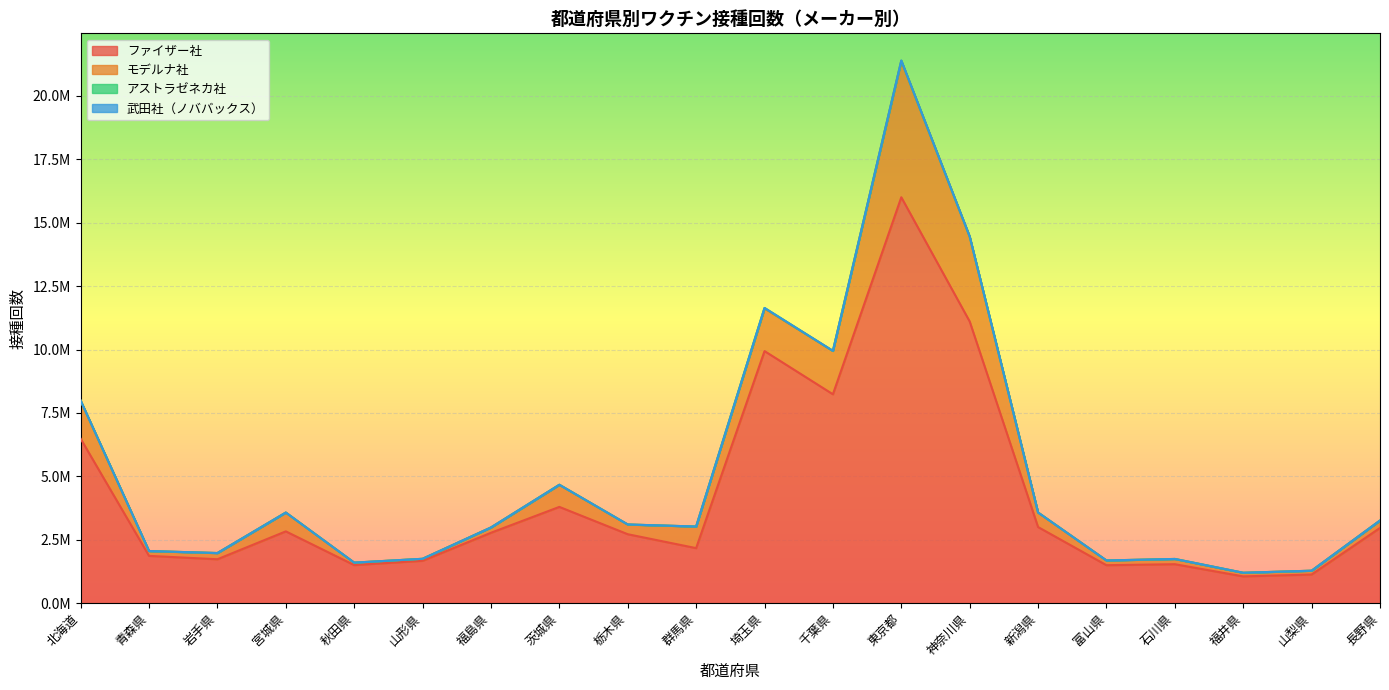

What is the label of the 5th point from the left?

秋田県